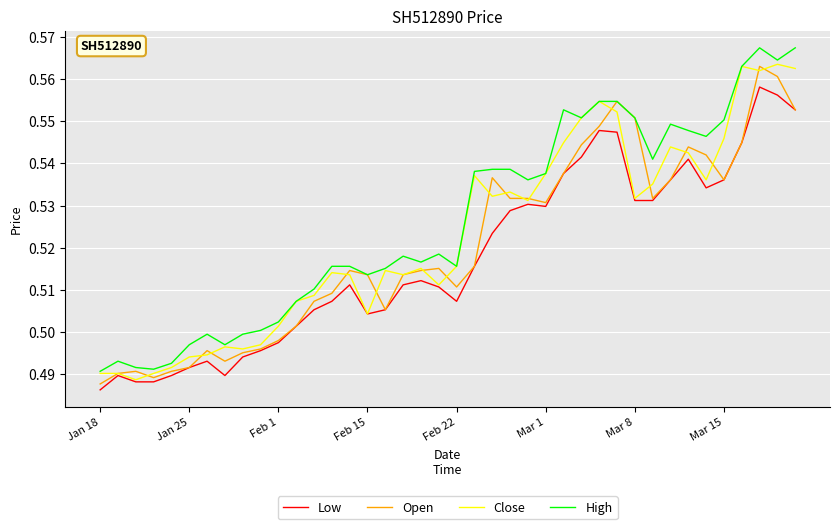

At how many categories does at least one series exceed 0?

40